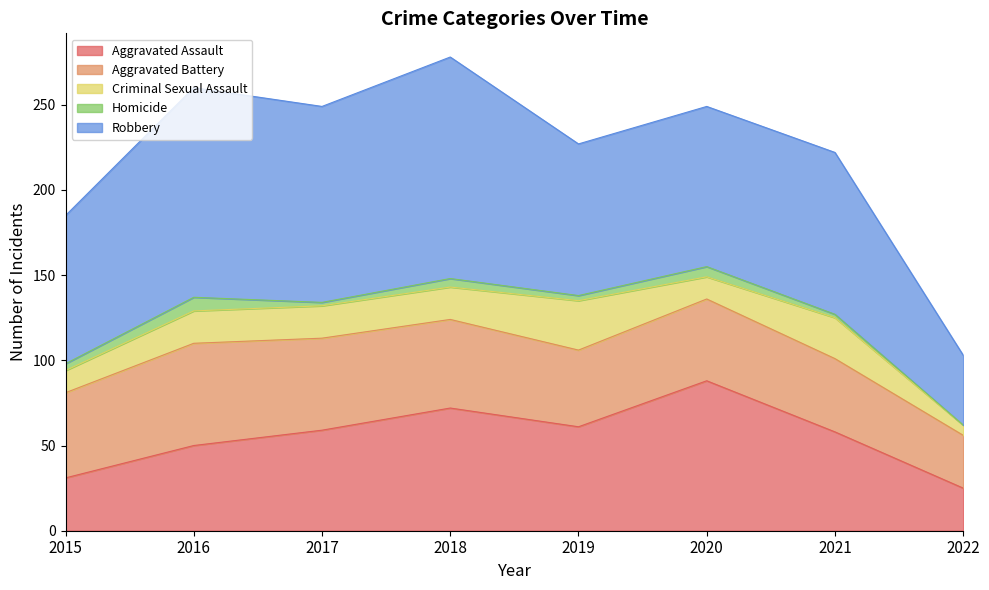

Which category has the highest value in the Aggravated Assault series?

2020